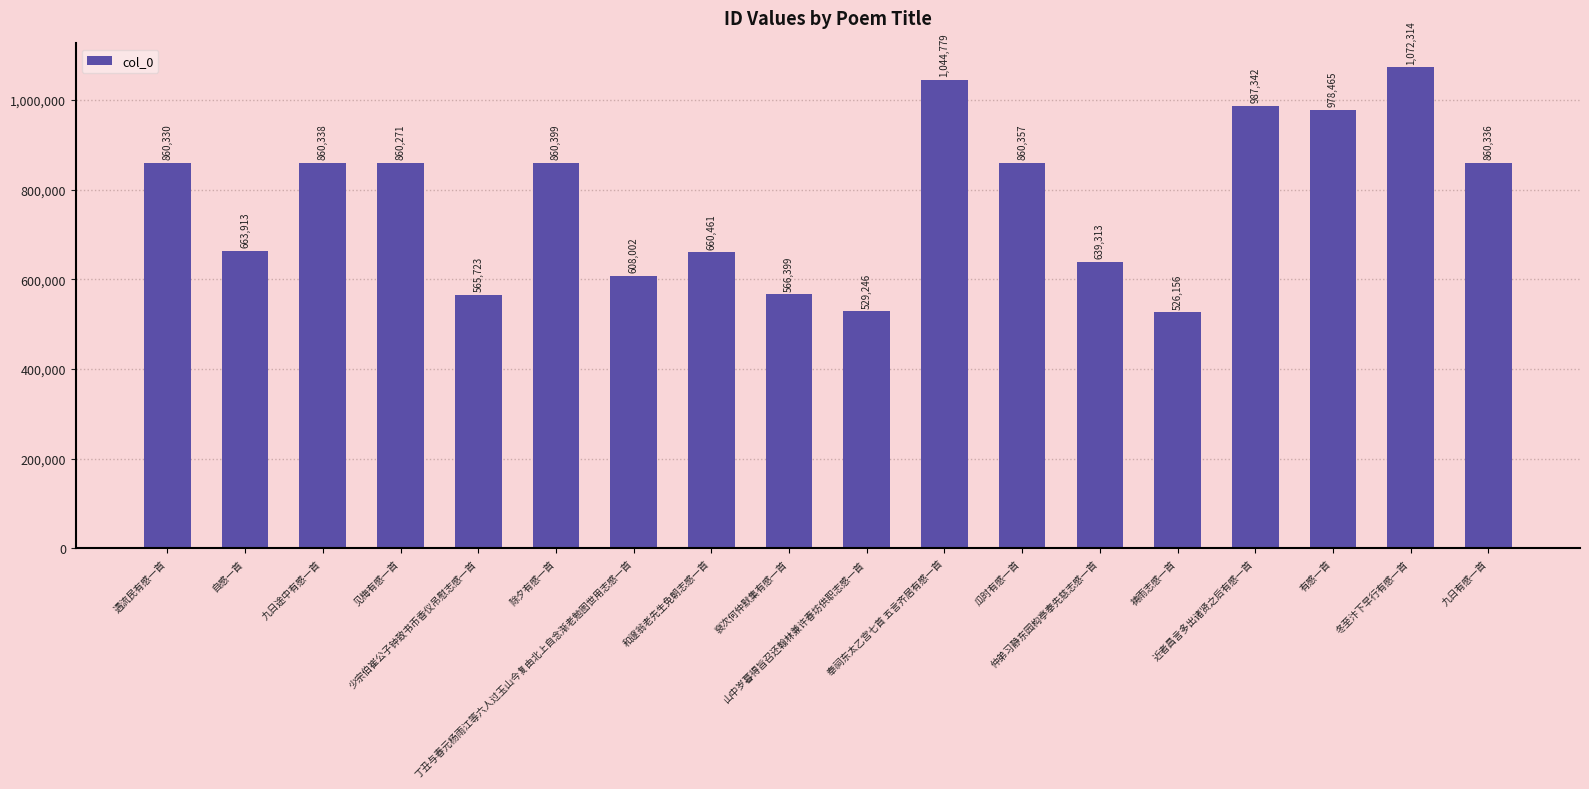

What is the sum of all values?

14004144